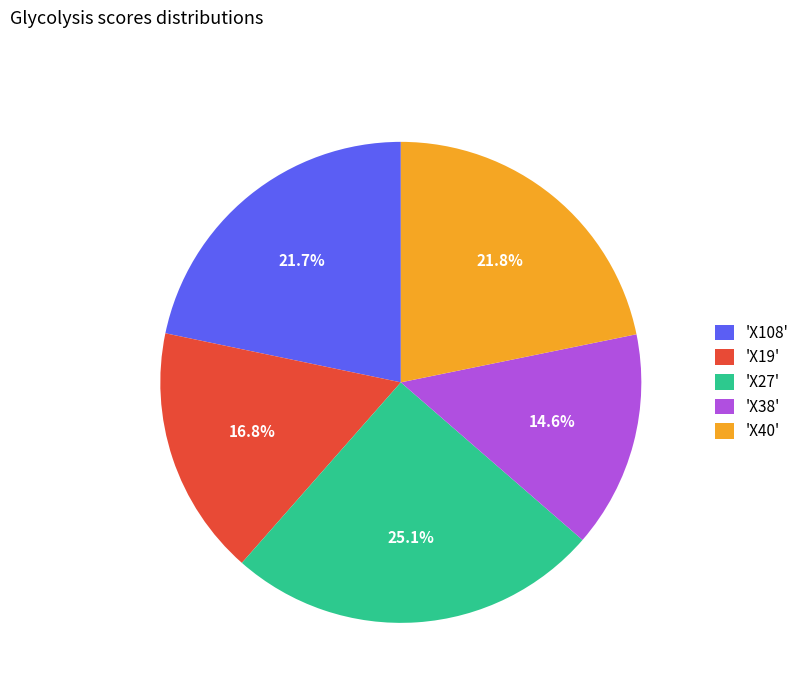

How many segments does this pie chart have?

5